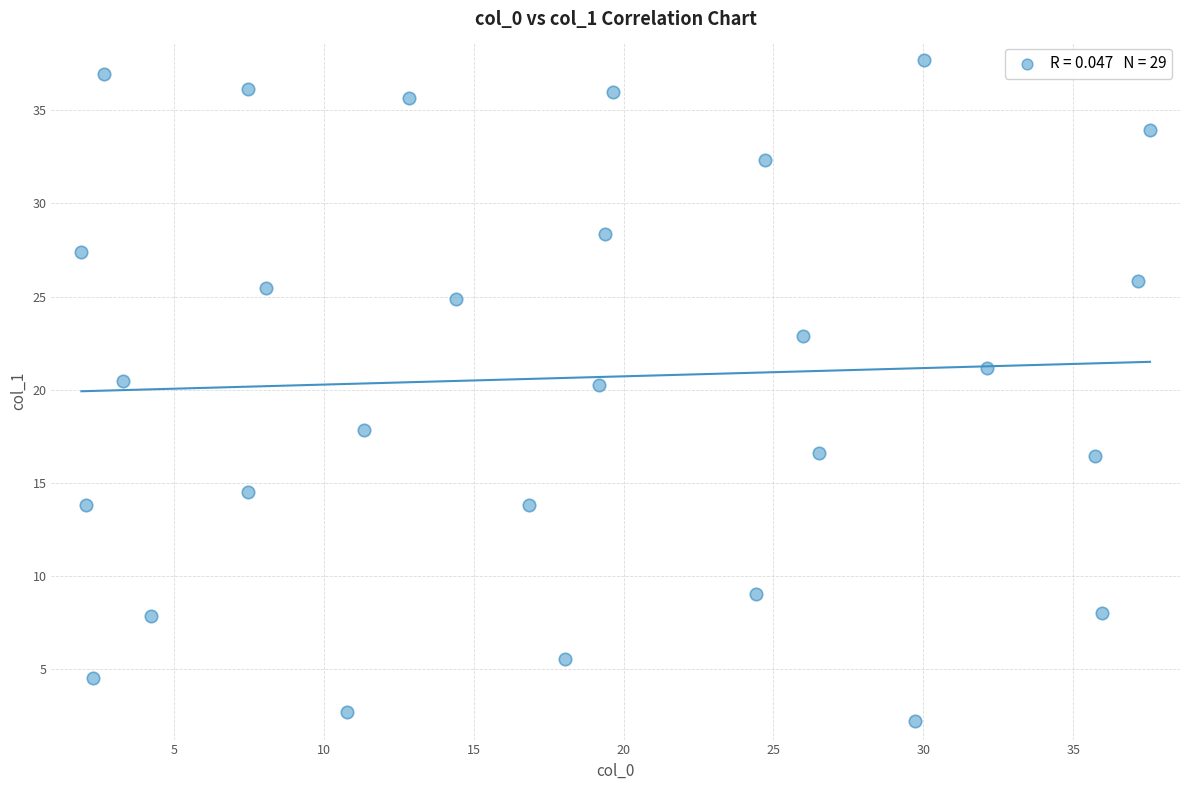

What is the range of X values (max minus min)?

35.6